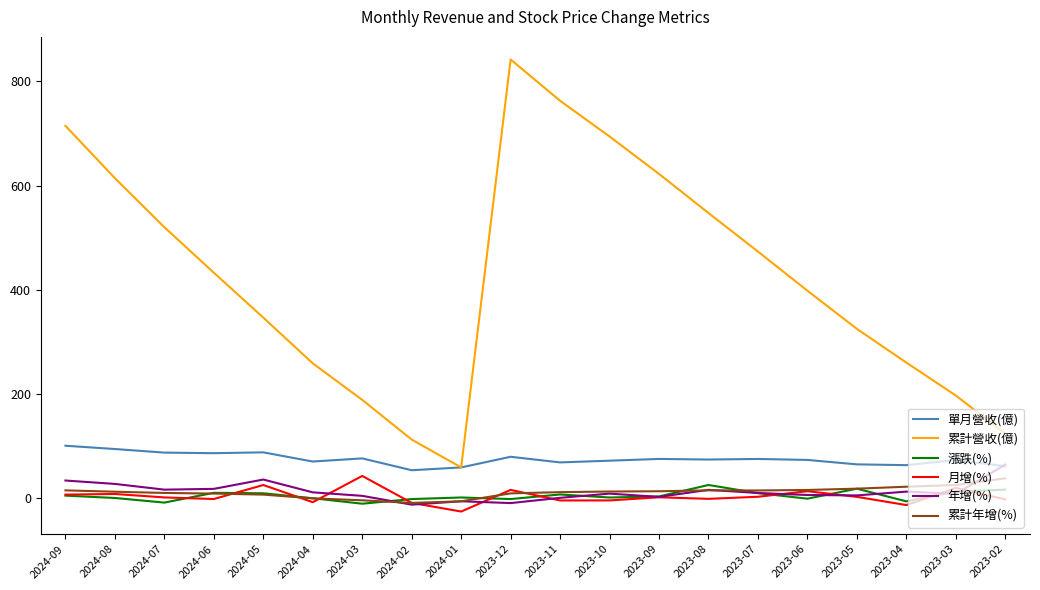

True or false: 累計營收(億) and 年增(%) cross at least once.

False